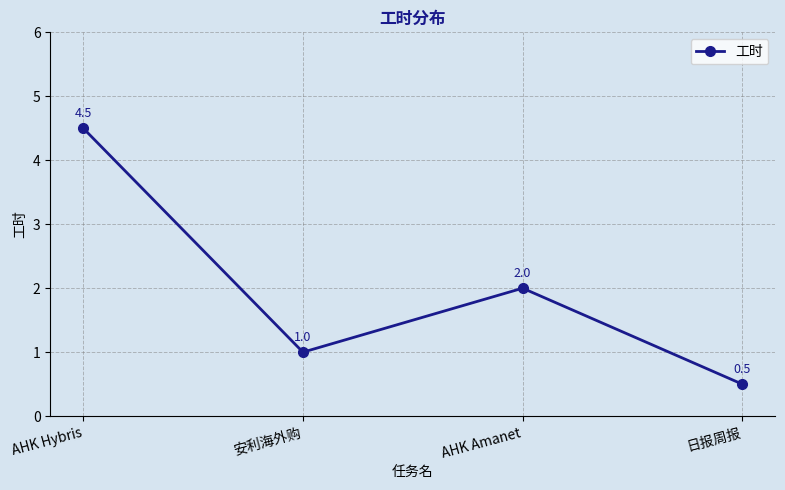

Reading left to right, transcribe all the data shown in this chart.

4.5	1.0	2.0	0.5